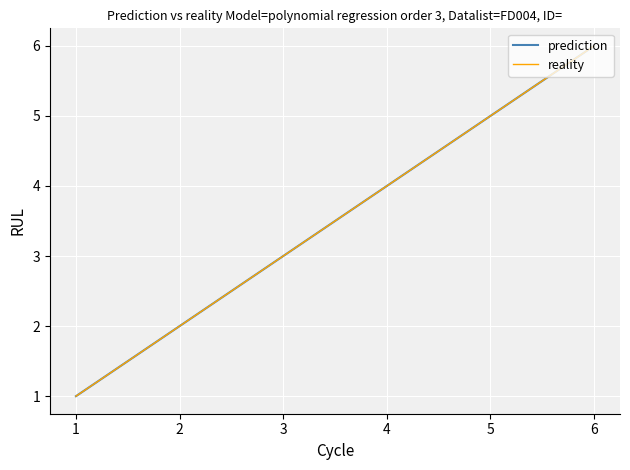

Does the chart display data point markers on the line(s)?

No